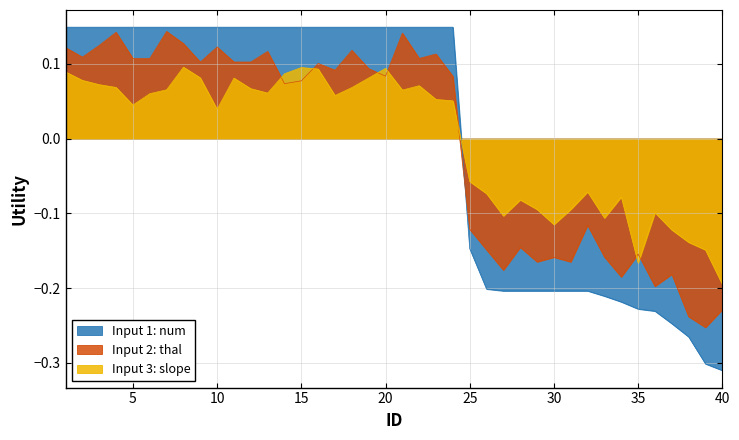

List the labels in order of value, smallest first.

40, 39, 38, 37, 36, 35, 34, 33, 27, 28, 29, 30, 31, 32, 26, 25, 1, 2, 3, 4, 5, 6, 7, 8, 9, 10, 11, 12, 13, 14, 15, 16, 17, 18, 19, 20, 21, 22, 23, 24